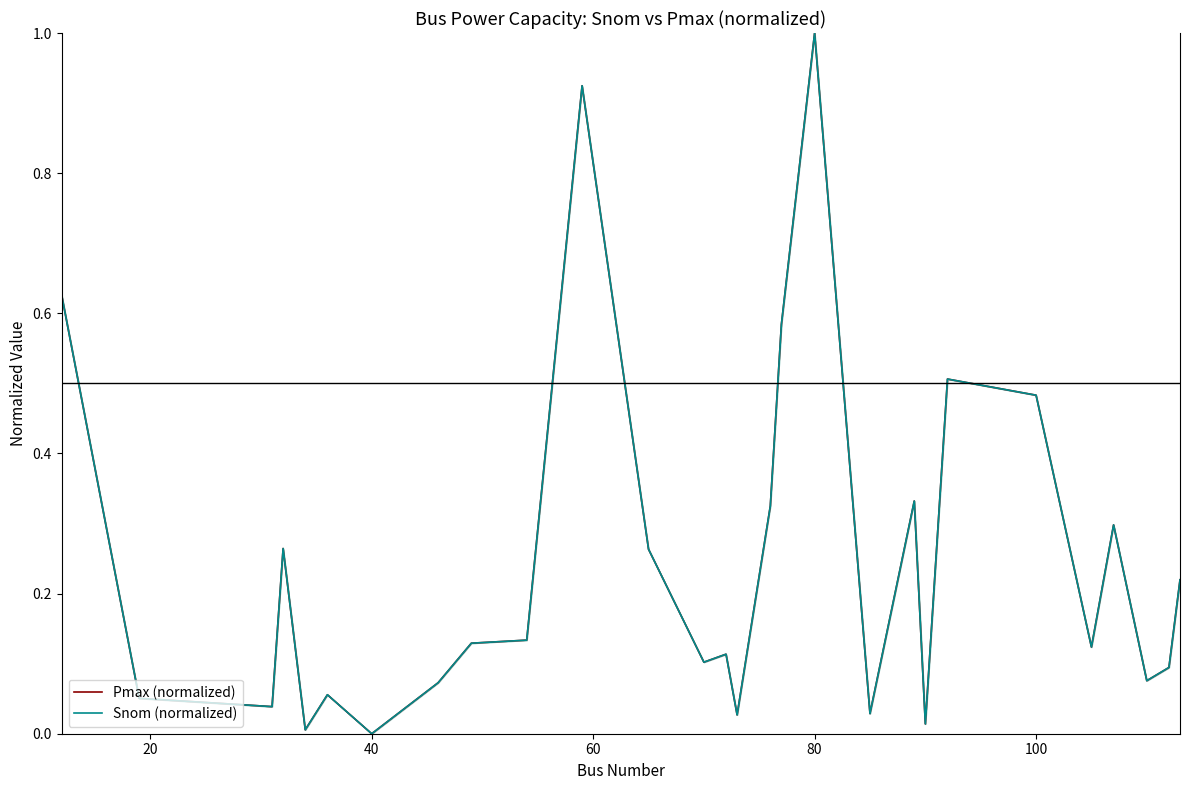

The Pmax (normalized) series shows 0.1 at 20. True or false?

True